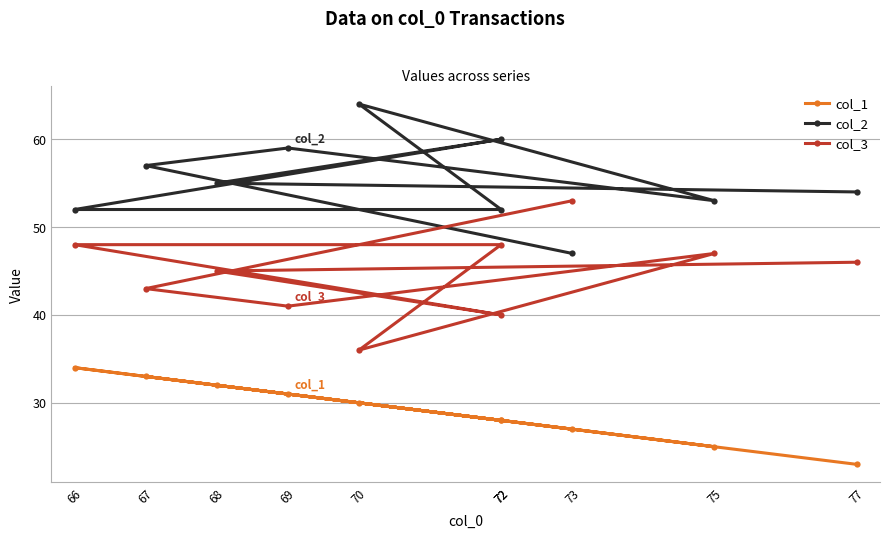

Where is col_2 nearest to the value 55?

68